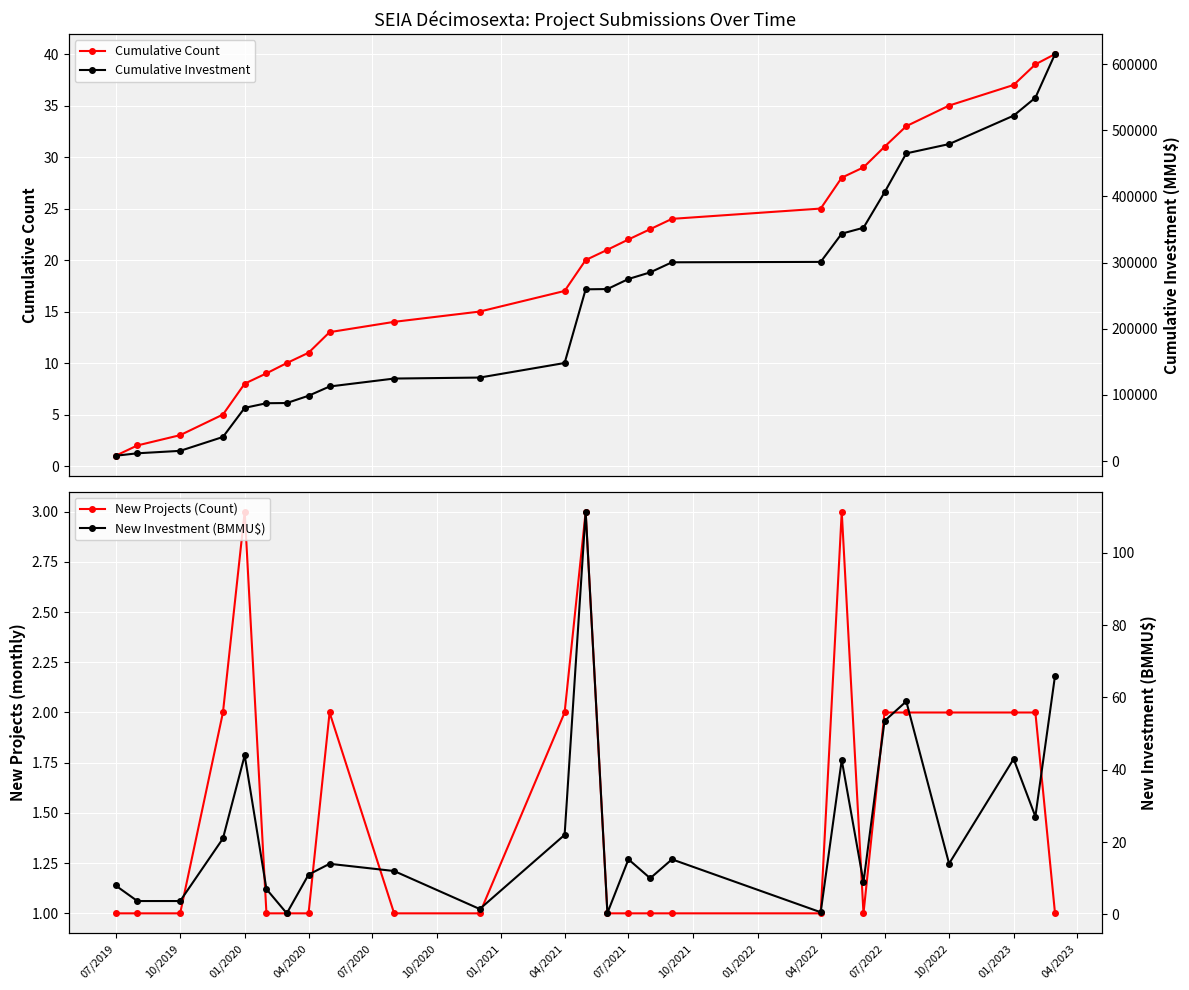

List the series in order of their peak value, highest first.

Cumulative Investment, New Investment (BMMU$), Cumulative Count, New Projects (Count)